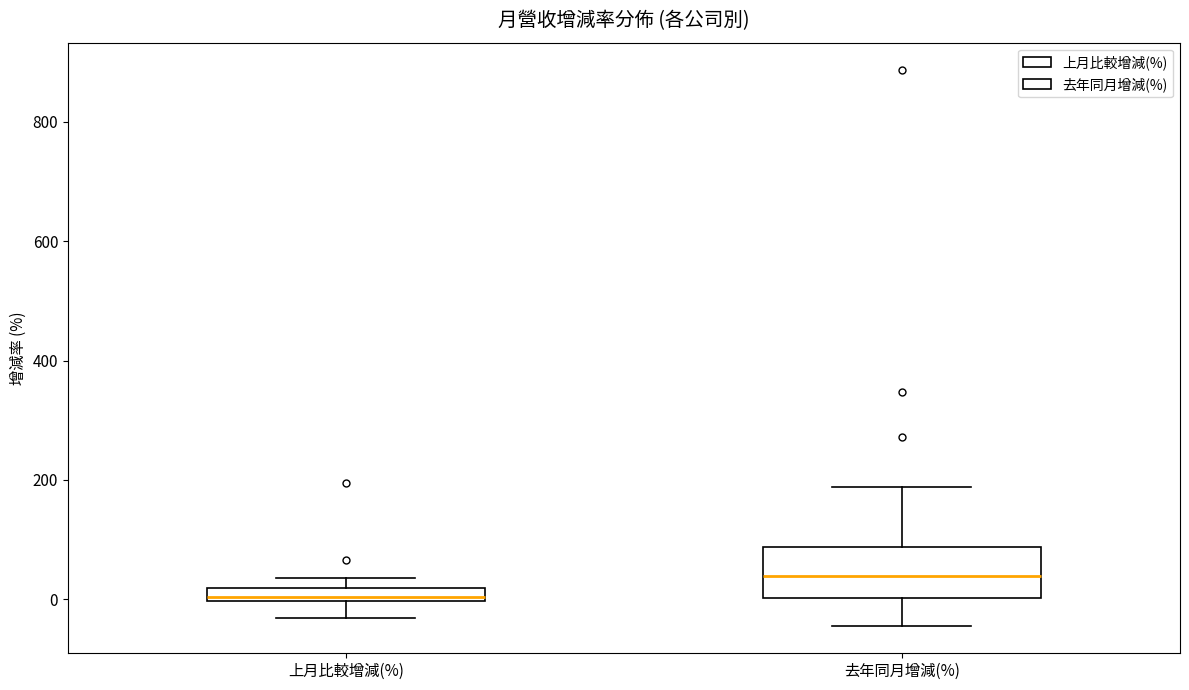

Comparing the boxes themselves (not the whiskers), which one is the tallest?

去年同月增減(%)